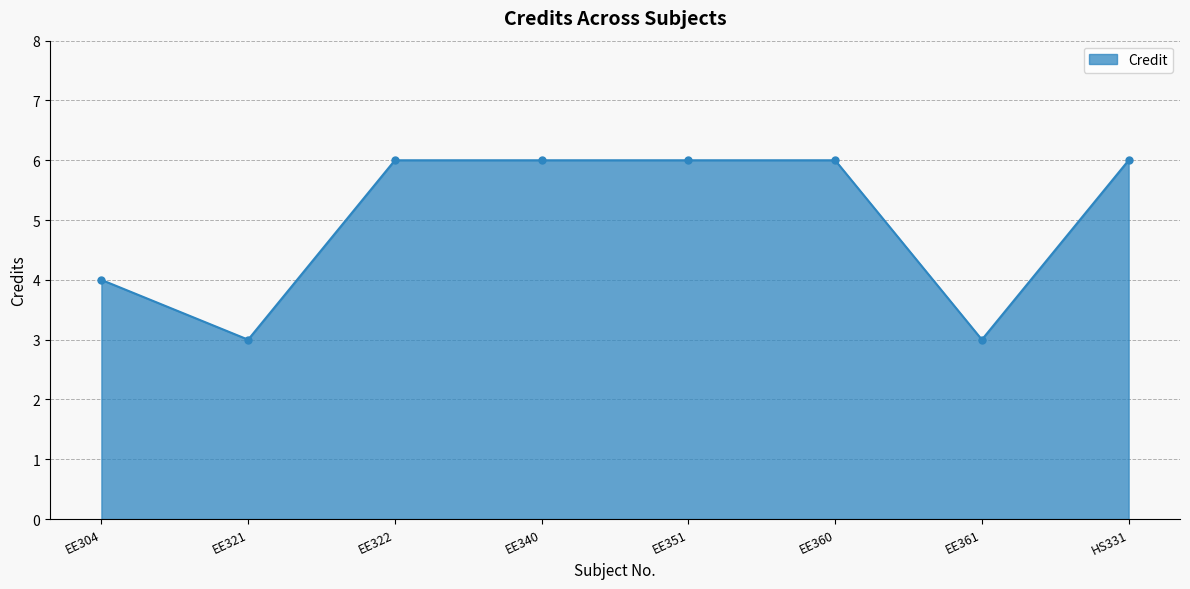

Reading right to left, transcribe all the data shown in this chart.

6	3	6	6	6	6	3	4